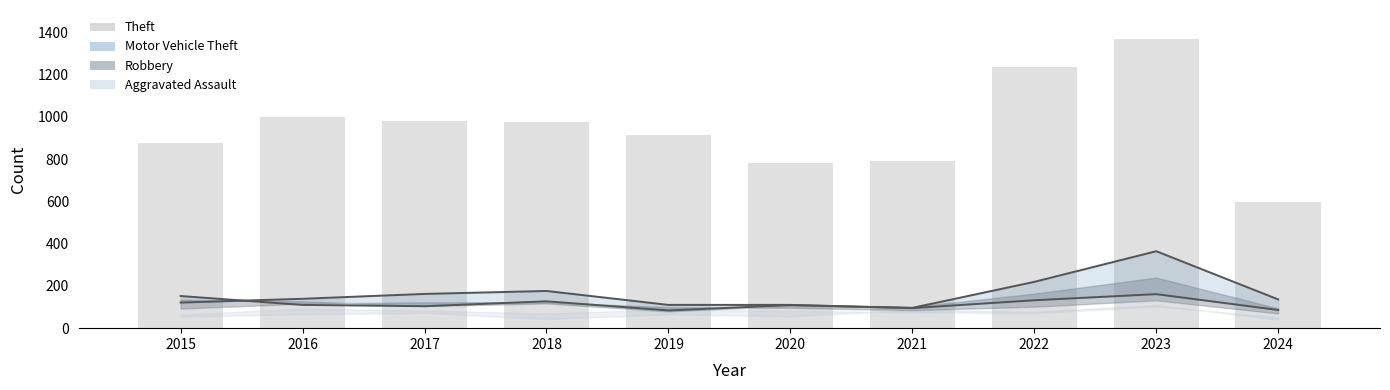

List the labels in order of value, smallest first.

2024, 2020, 2021, 2015, 2019, 2018, 2017, 2016, 2022, 2023